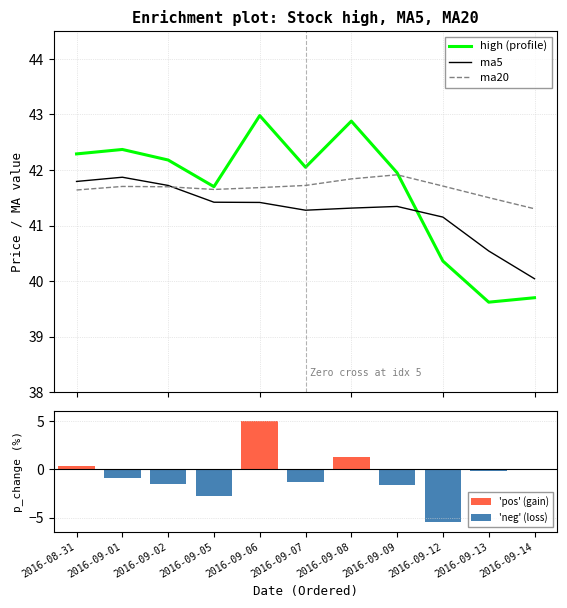

How many categories are shown in the chart?

11